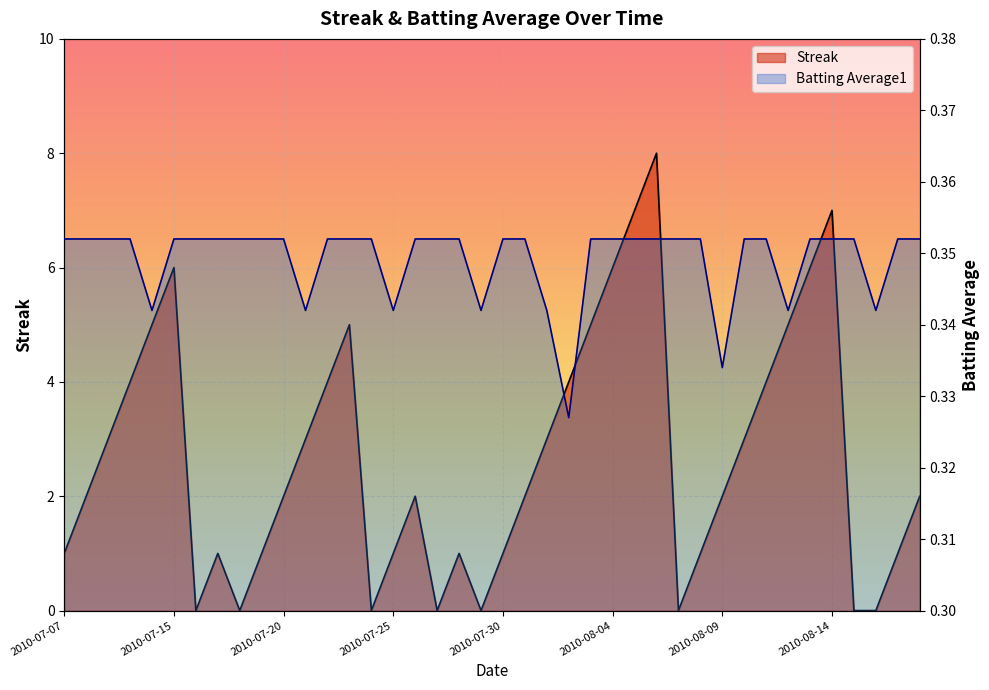

What is the sum of the Batting Average1 values at 2010-08-17 and 2010-07-19?

0.7